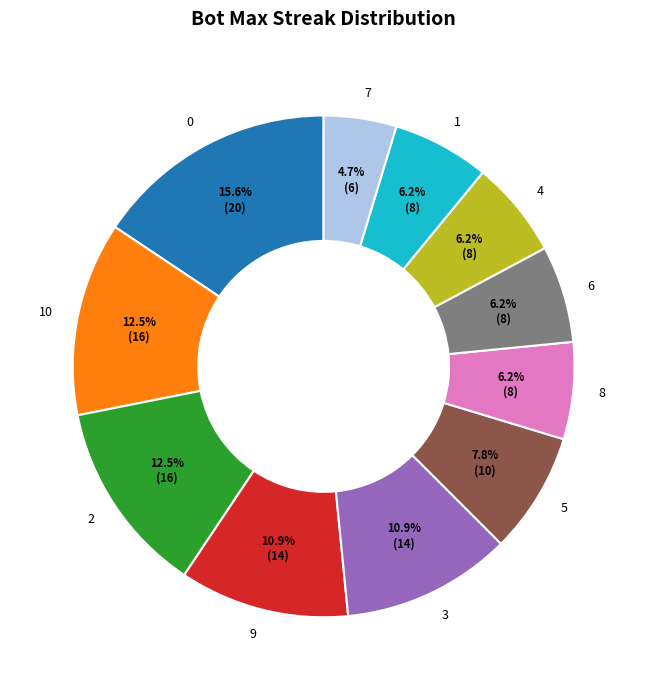

To the nearest percent, what percentage of the pie is 0?

16%